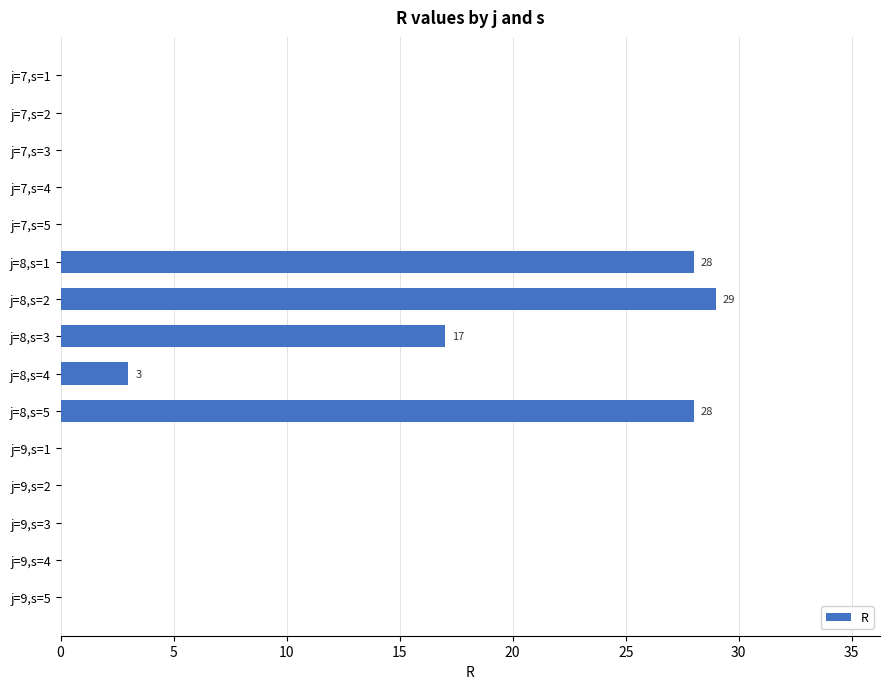

What is the change in value from j=8,s=4 to j=9,s=2?

-3